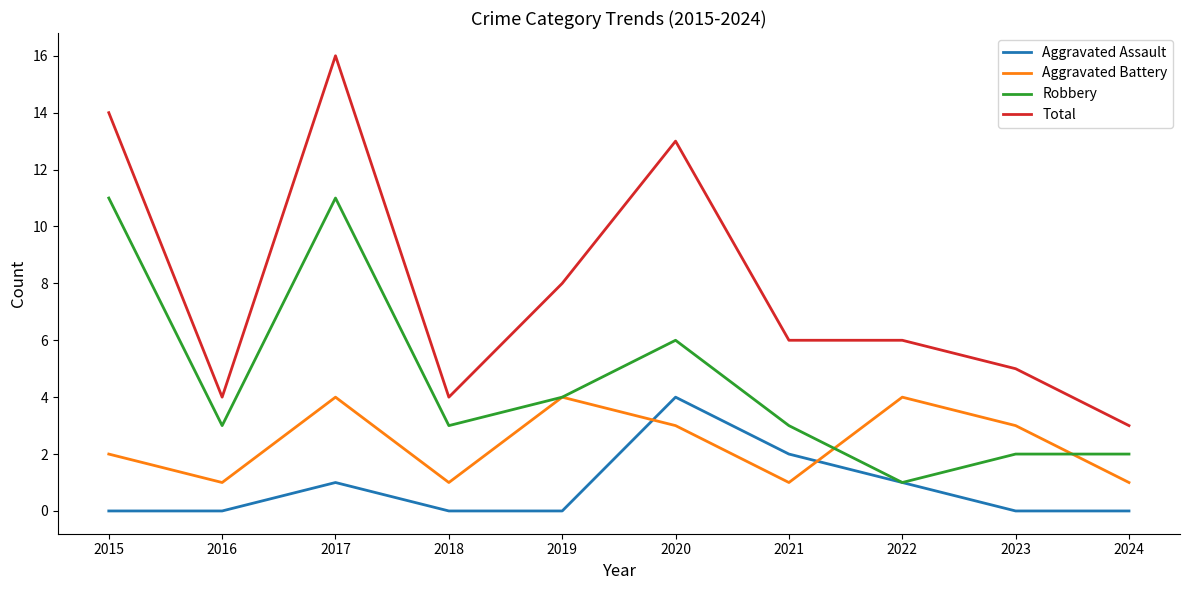

What is the sum of all Total values?

79